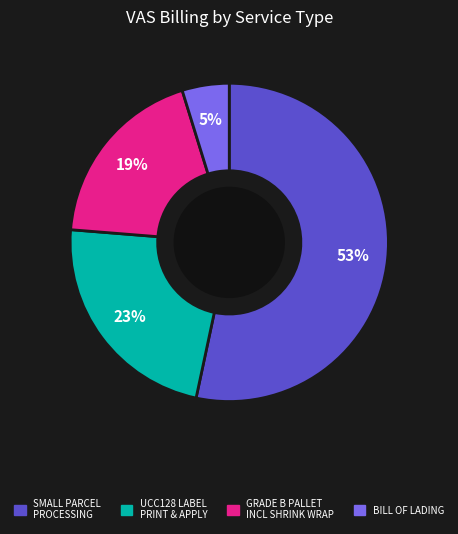

Rank the categories by value from highest to lowest.

SMALL PARCEL PROCESSING, UCC128 LABEL PRINT & APPLY, GRADE B PALLET INCL SHRINK WRAP, BILL OF LADING